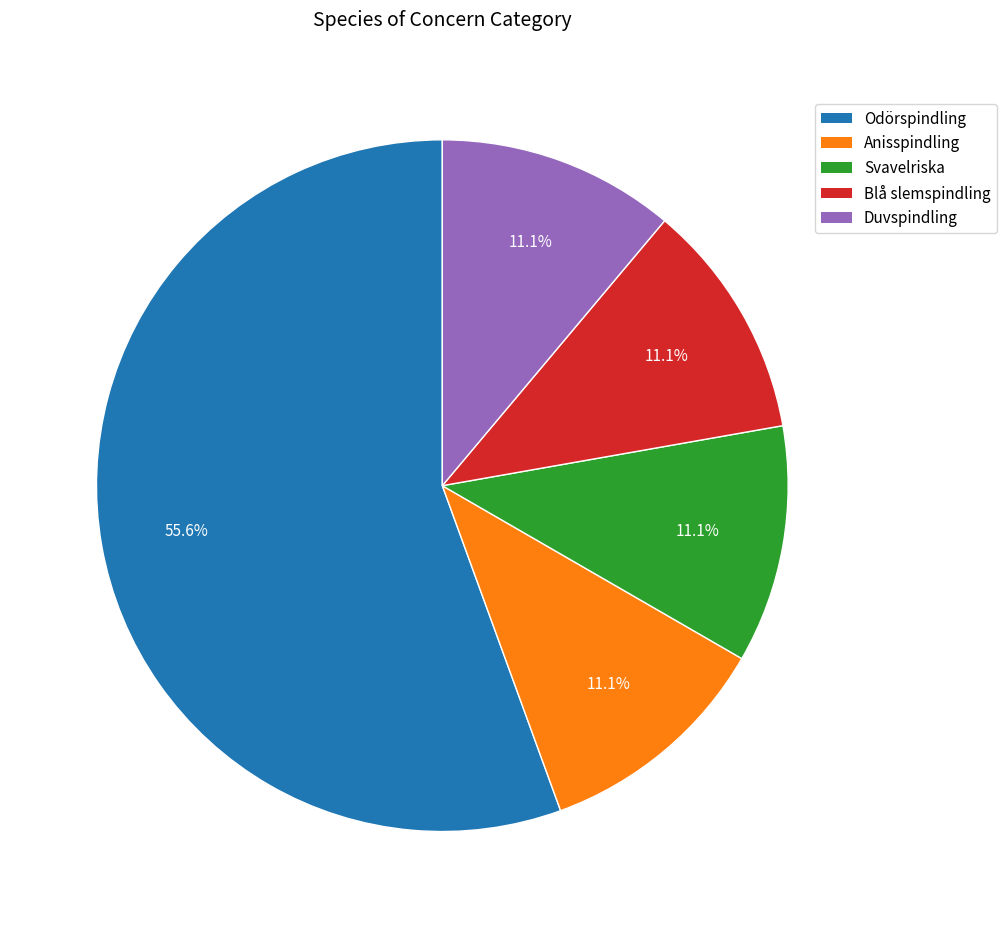

To the nearest percent, what is the difference between the largest and smallest slice percentages?

44%